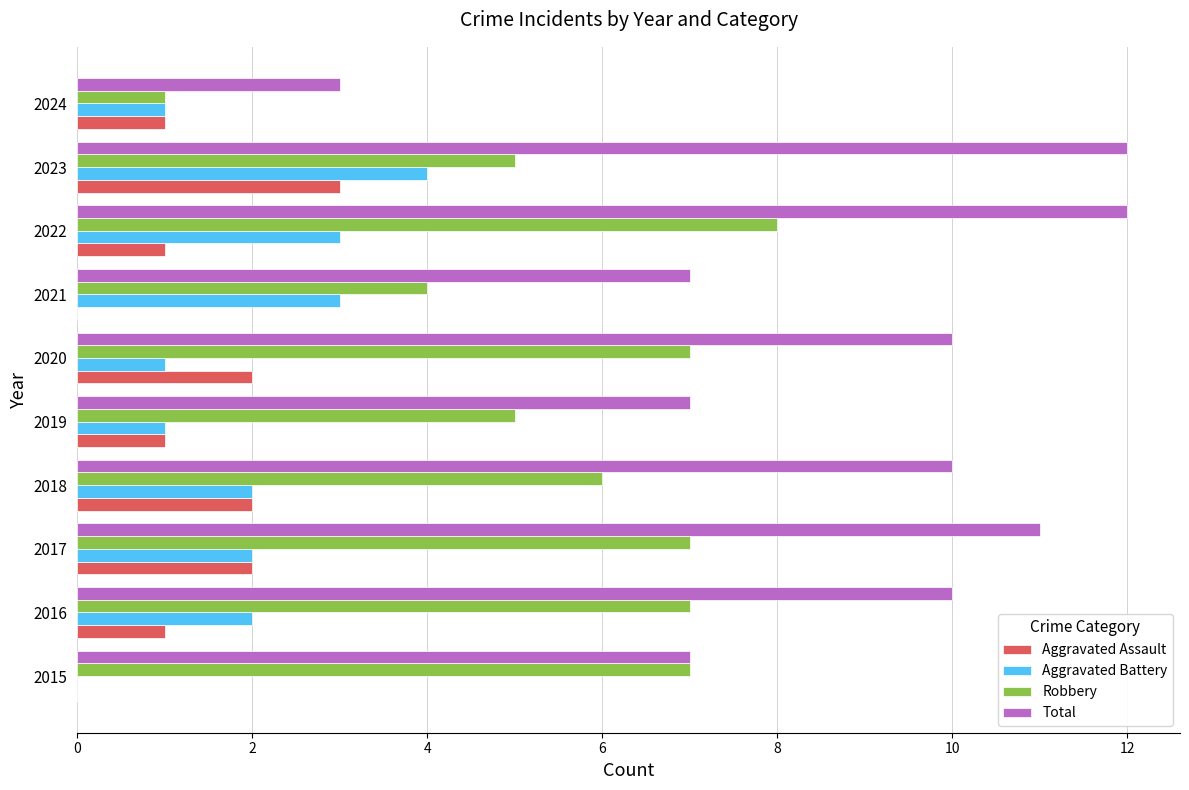

At which label does Aggravated Assault reach its peak?

2023